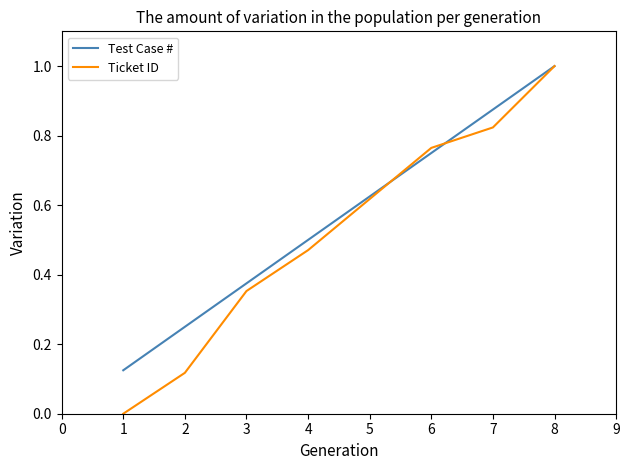

Which category has the highest value in the Test Case # series?

8